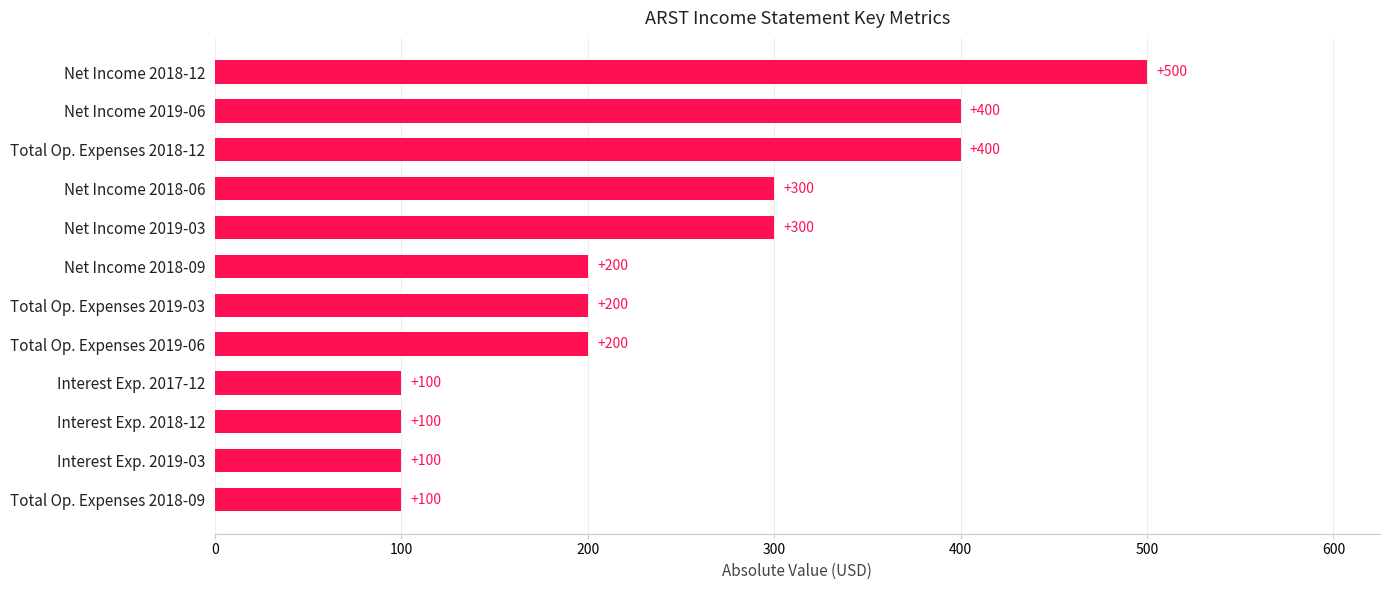

How many values are between 100 and 400?

11